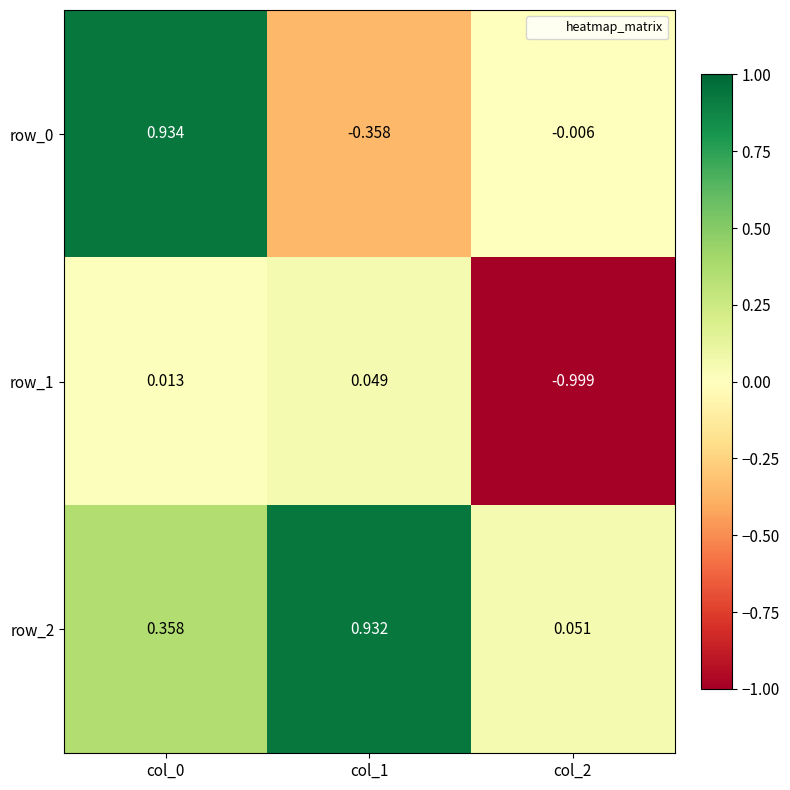

How many values in the row_1 series exceed 0?

2